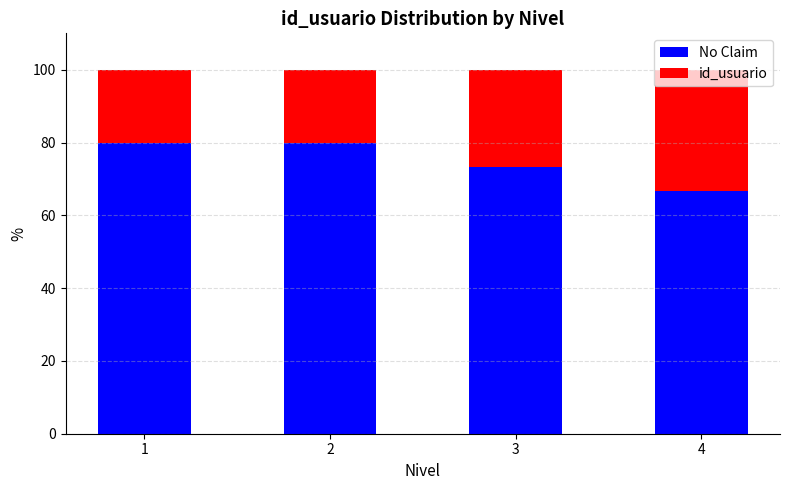

What is the value of the No Claim bar at the 4th from the left?

66.7